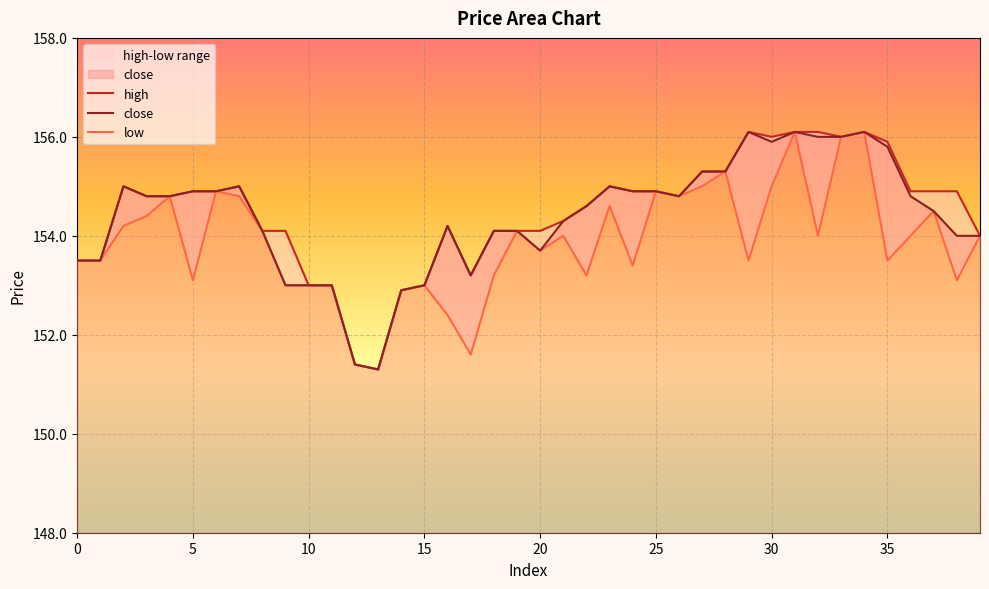

Read the high value at 23.

155.0